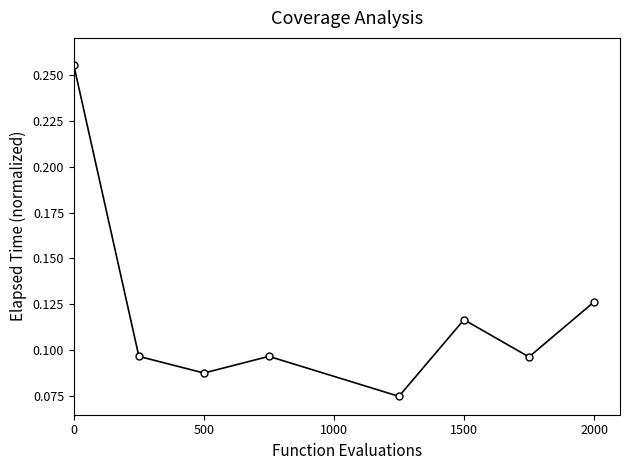

How many values are between 0 and 1?

8